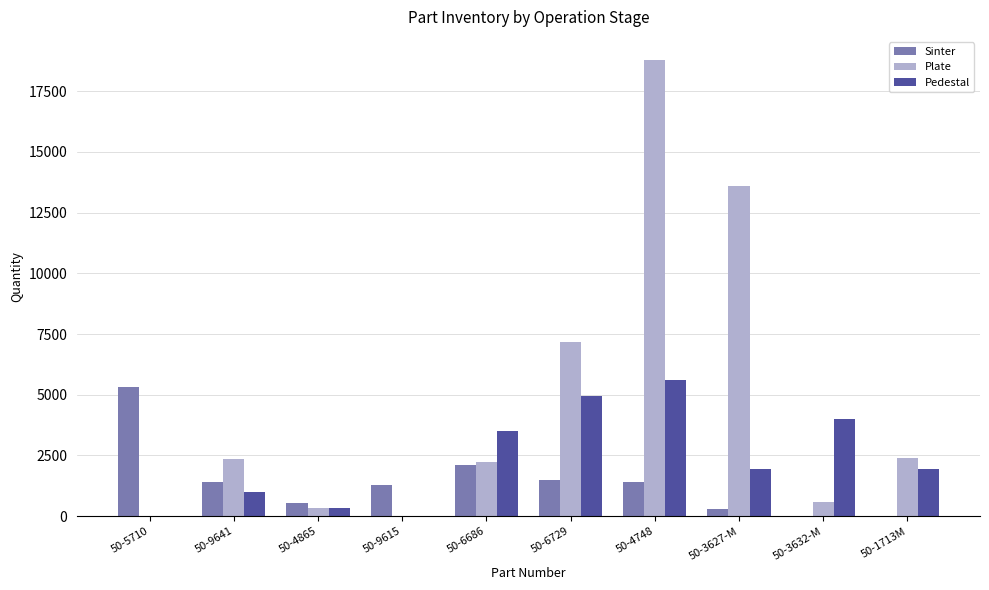

The value of Pedestal at 50-9641 is 339. True or false?

False